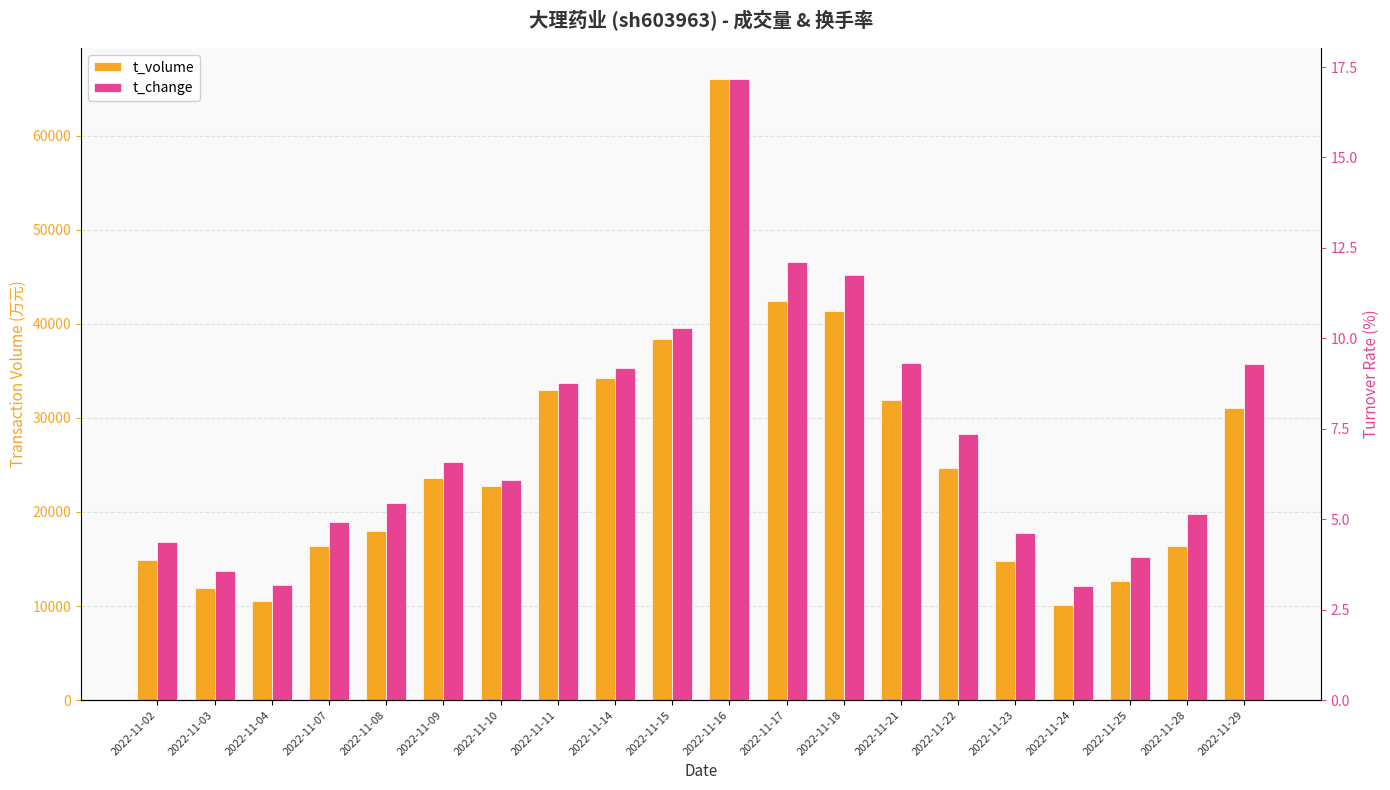

At which label is t_volume closest to 38080?

2022-11-15